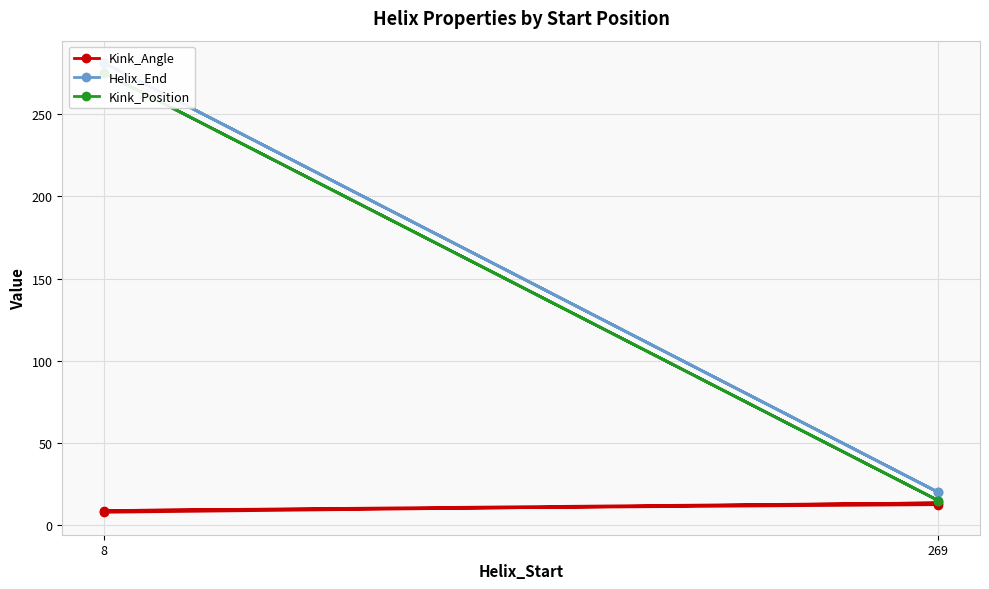

How many interior local valleys does the Kink_Position series have?

1